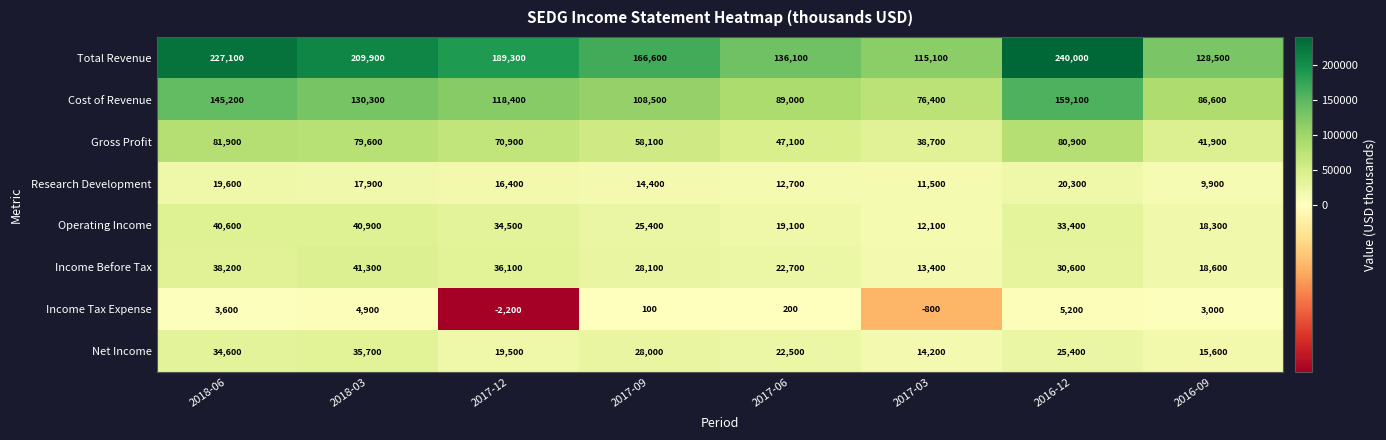

At which category is the sum across all series the highest?

2016-12